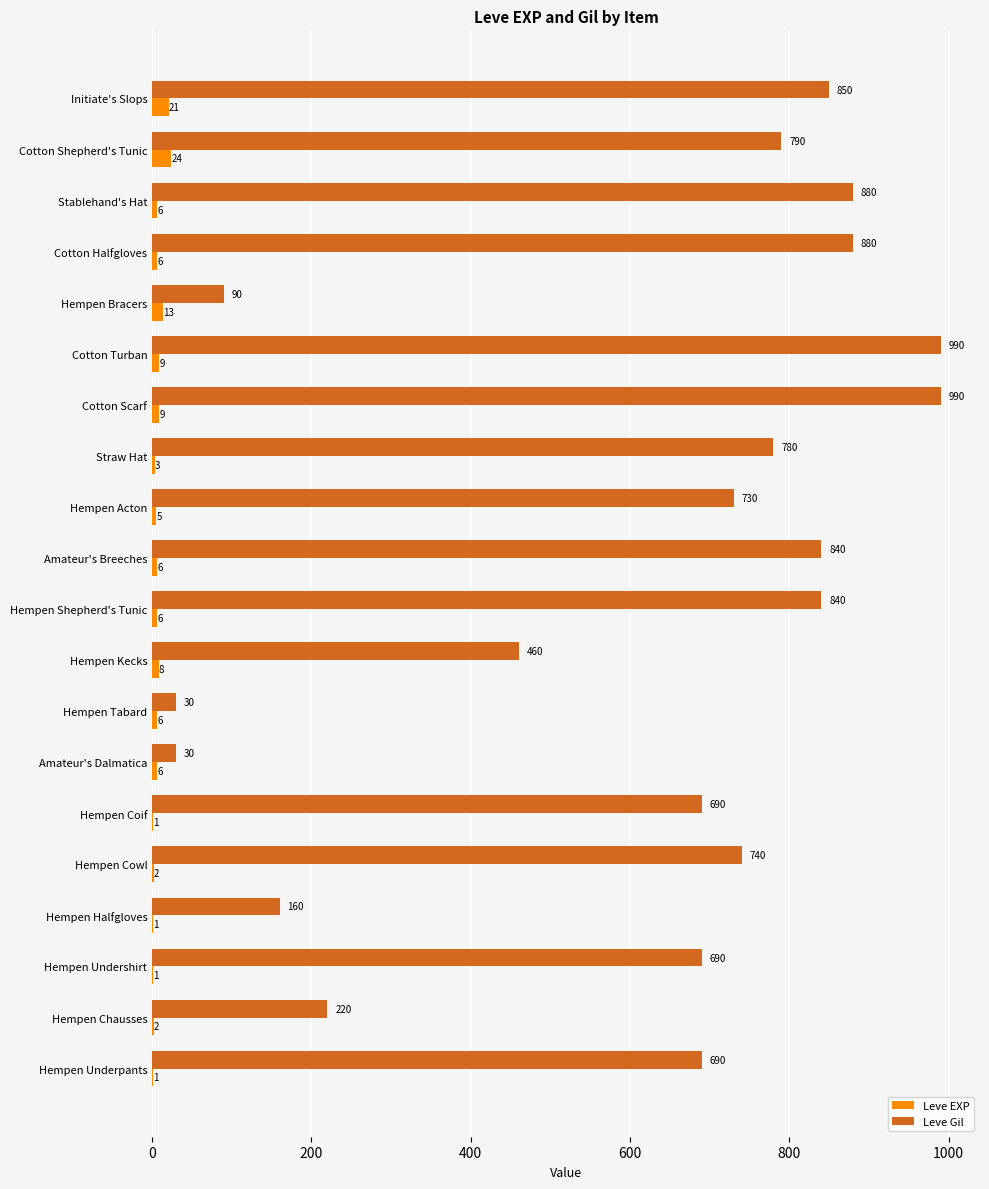

Which series has the largest total across all categories?

Leve Gil